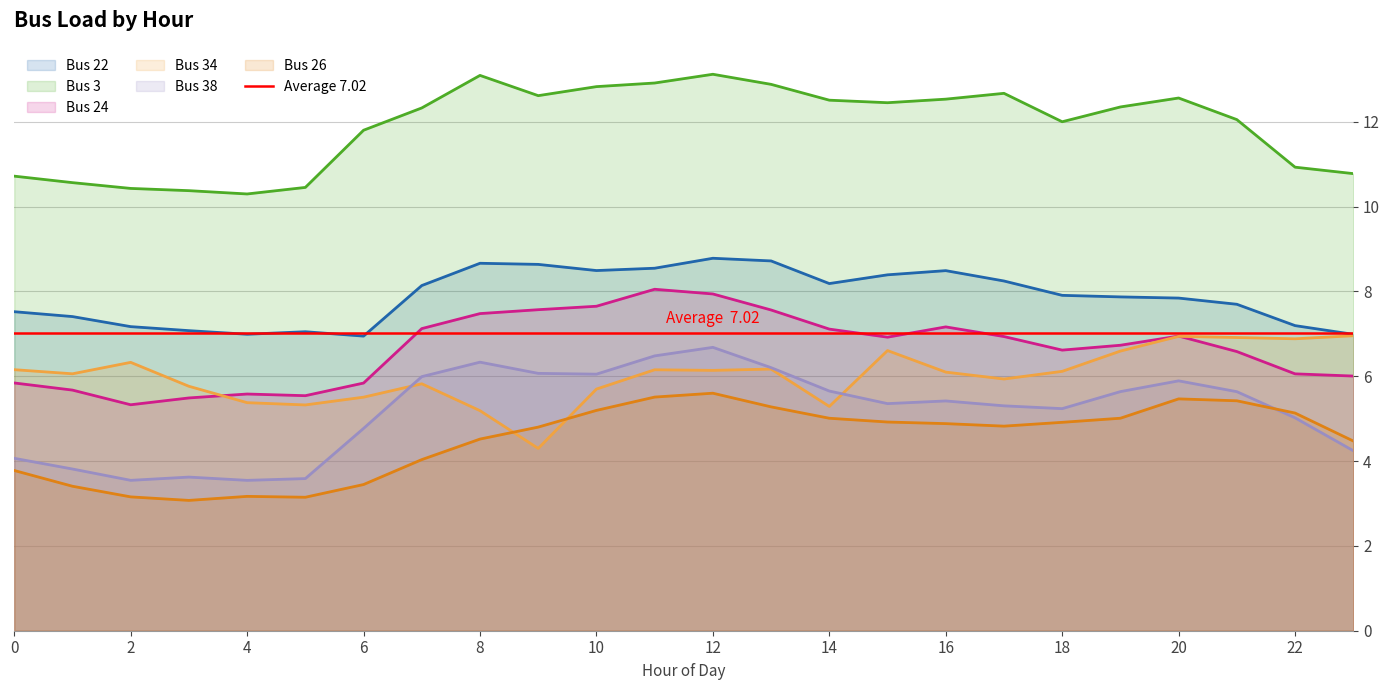

True or false: Bus 3 and Bus 24 intersect in this chart.

False